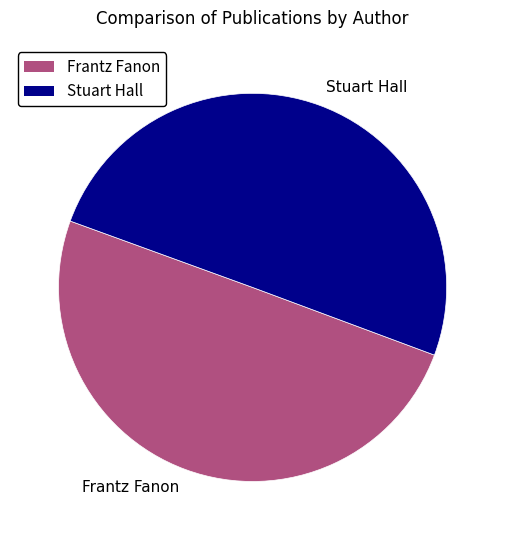

The Stuart Hall slice represents 45% of the pie. True or false?

False